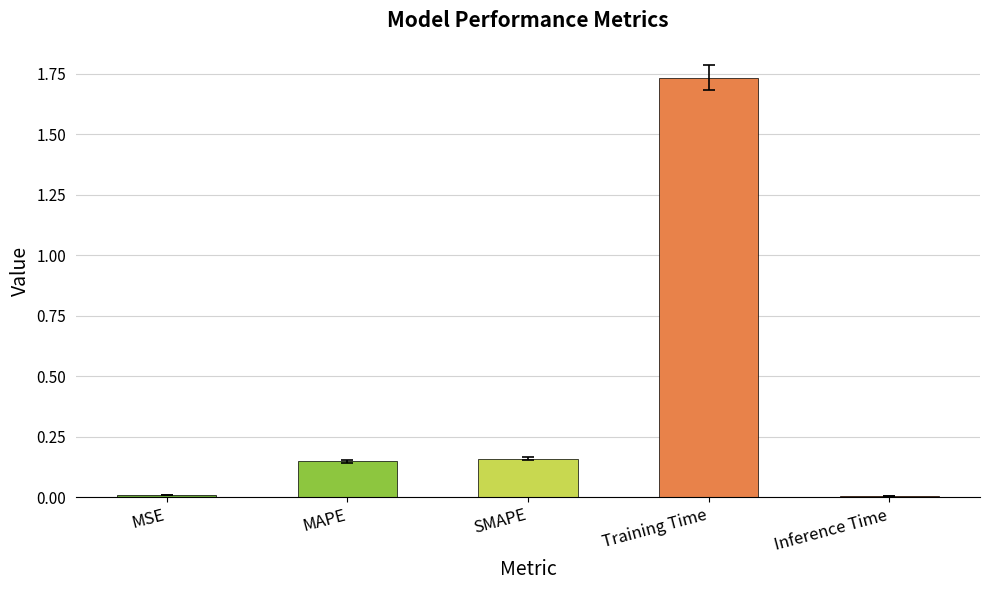

What is the change in value from MSE to Training Time?

+1.7